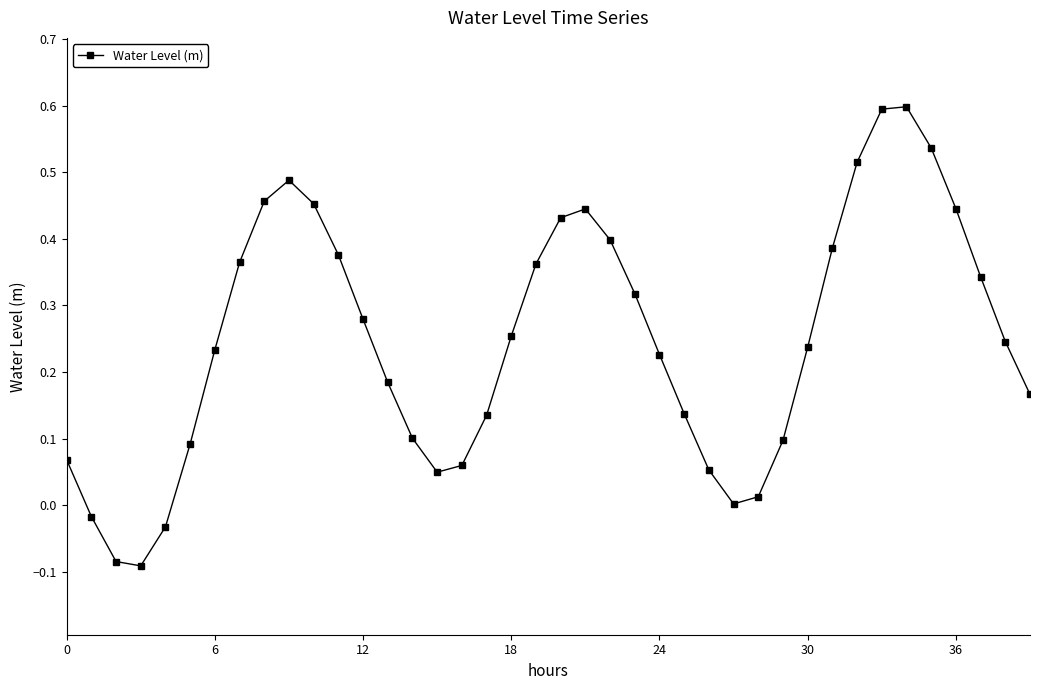

Count the number of categories in the chart.

40